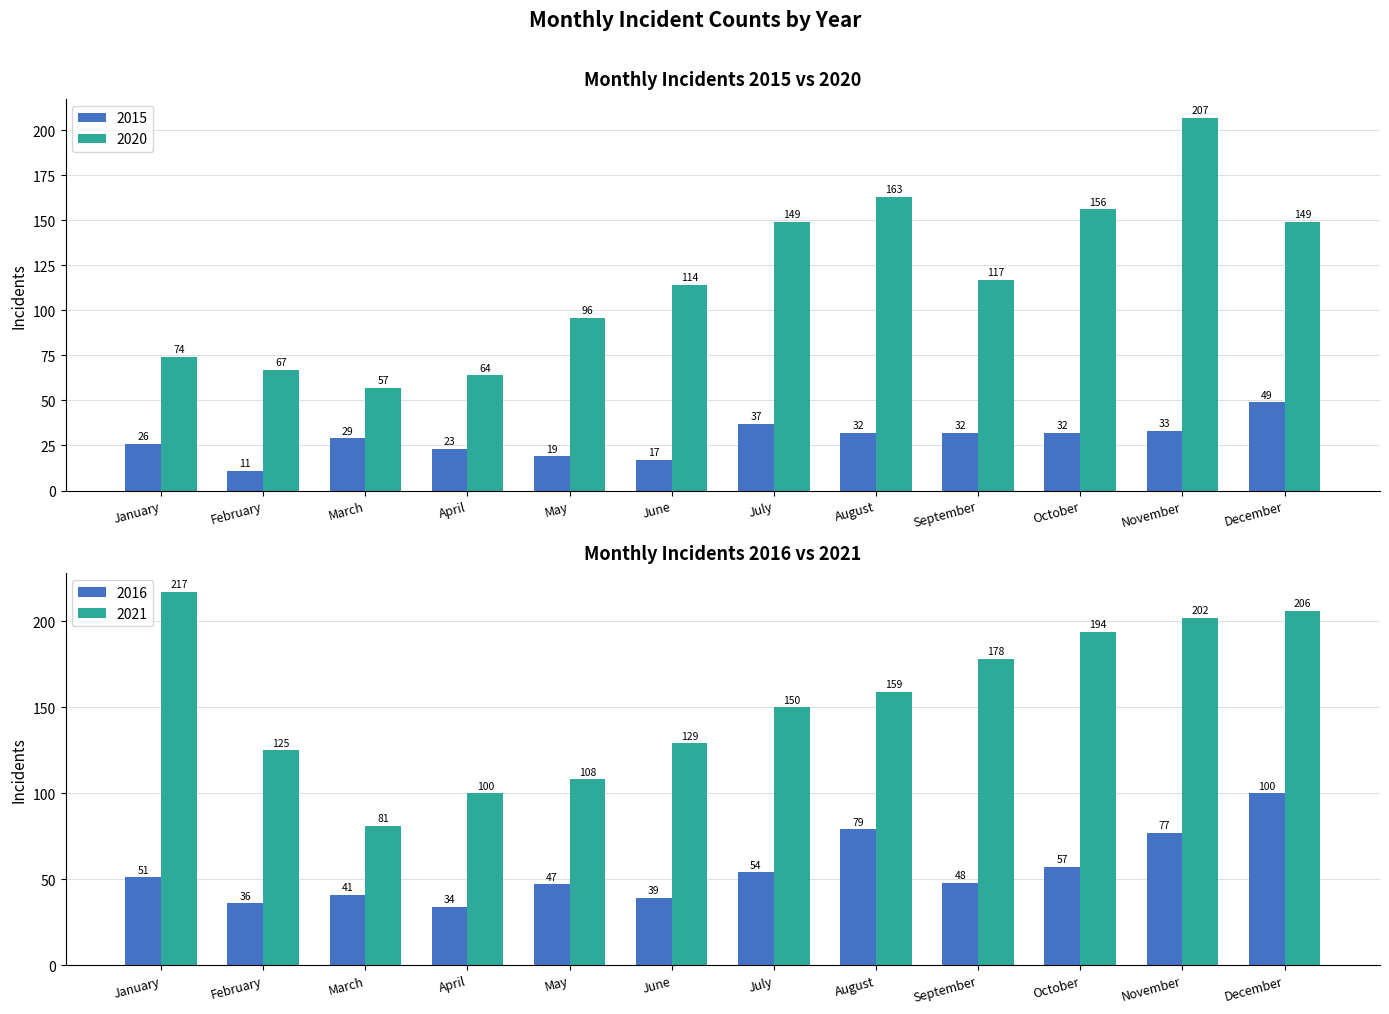

What is the sum of all 2020 values?

1413